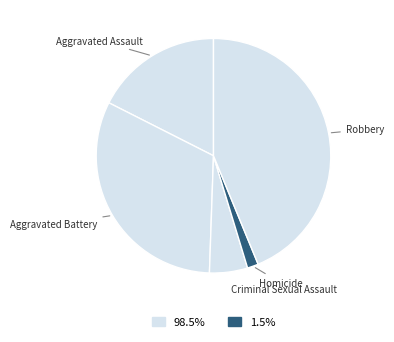

Which category has the biggest portion of the pie?

Robbery